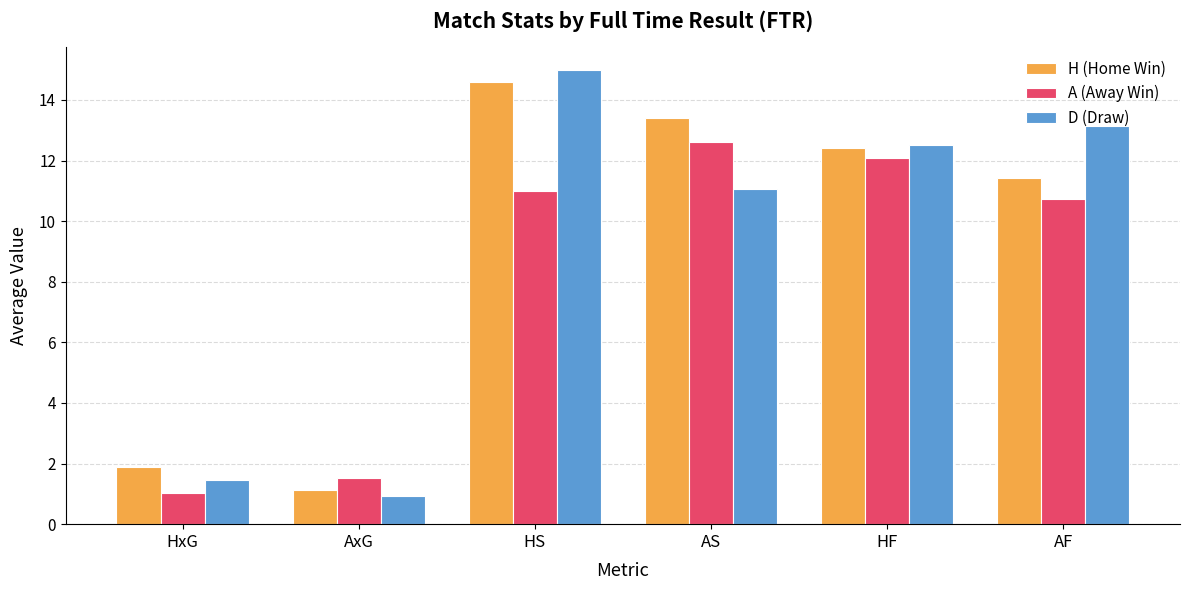

Reading left to right, list all the values displayed in this chart.

H (Home Win): 1.9	1.1	14.6	13.4	12.4	11.4
A (Away Win): 1.0	1.5	11.0	12.6	12.1	10.7
D (Draw): 1.5	0.9	15.0	11.1	12.5	13.1